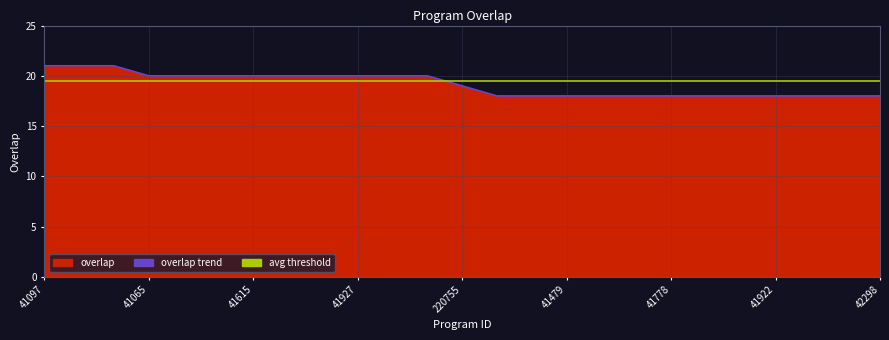

True or false: there are more than 2 points higher than both neighbors.

False